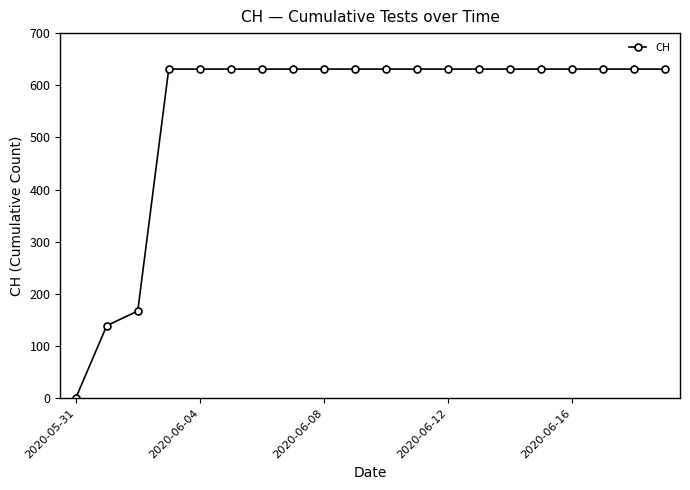

What is the difference between the maximum and second lowest values?

492